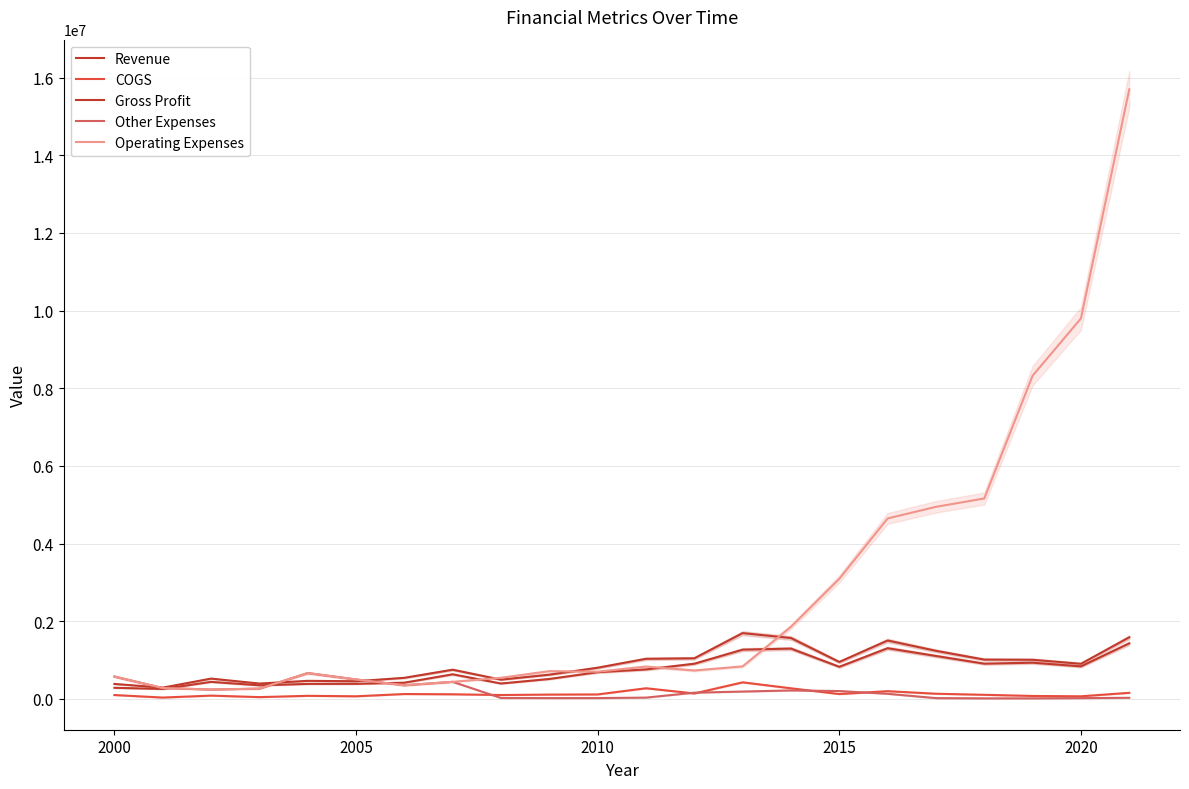

What value does the Gross Profit series have at 2015, to the nearest 10?

826030